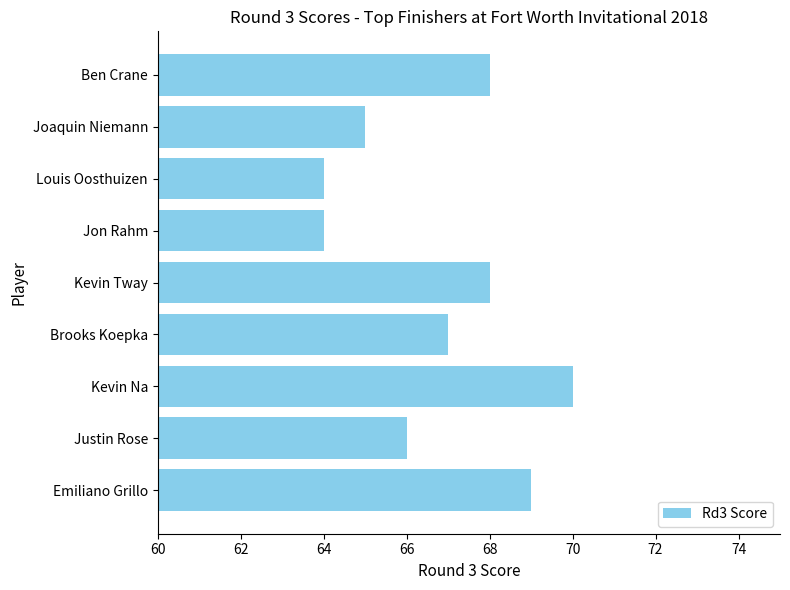

Where is the data nearest to the value 67?

Brooks Koepka